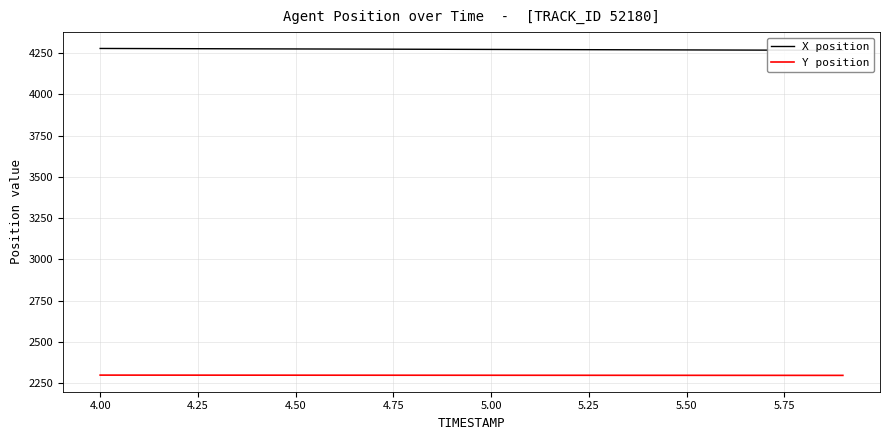

List the series in order of their overall mean, highest first.

X position, Y position